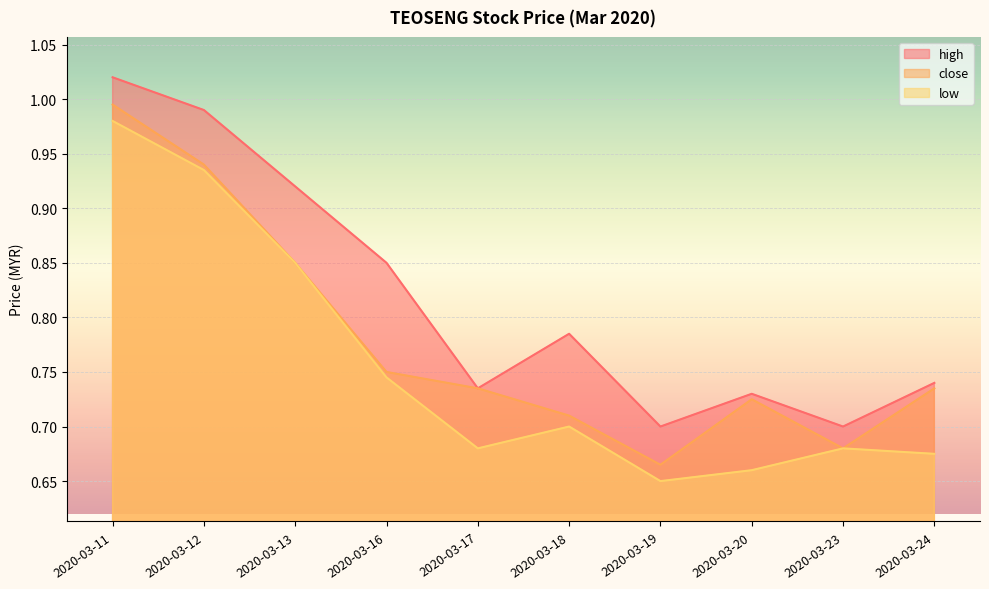

What is the difference between the maximum and minimum values in the high series?

0.3